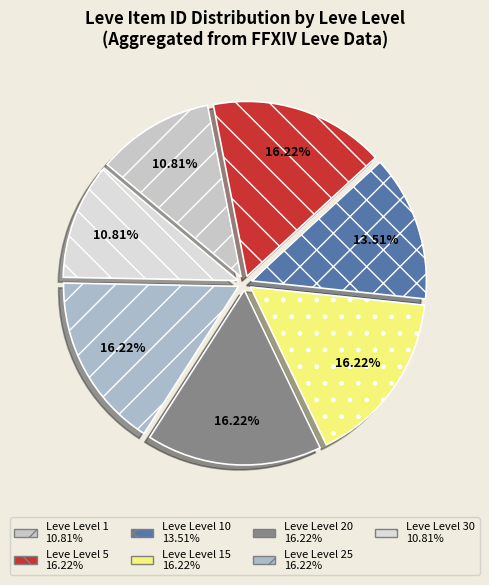

How many segments does this pie chart have?

7